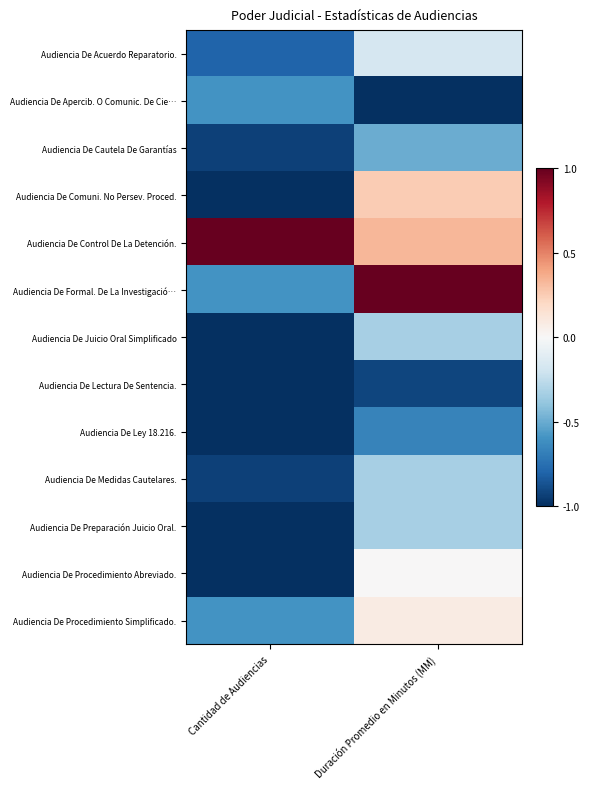

At which category is the sum across all series the highest?

Duración Promedio en Minutos (MM)